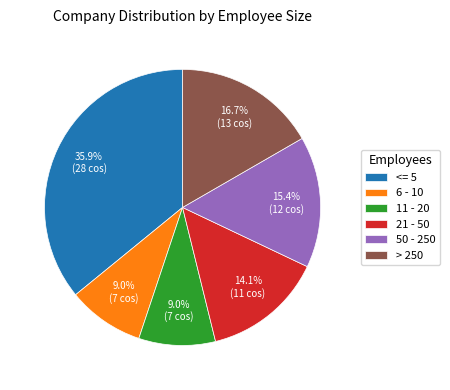

Is > 250 the majority of the pie?

No